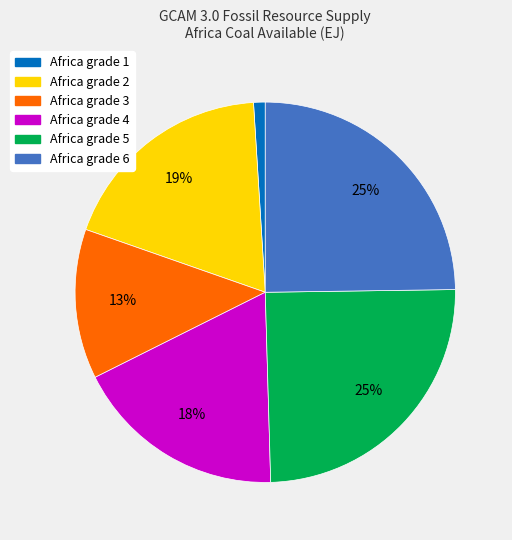

To the nearest percent, what is the difference between the Africa grade 2 and Africa grade 5 slice percentages?

6%